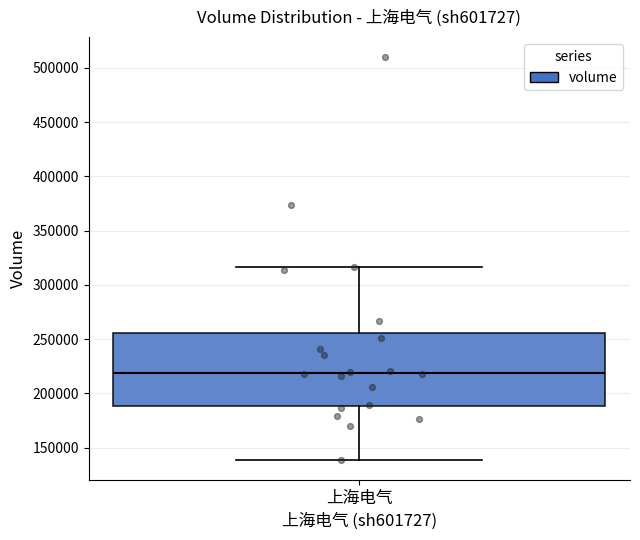

Read this box plot against the y-axis: the position of the median line, the range covered by the box, and the ends of both whiskers. The values are not printed on the chart, so give them approximately, as read against the axis.

median 220000, box 190000 to 255000, whiskers 140000 to 315000